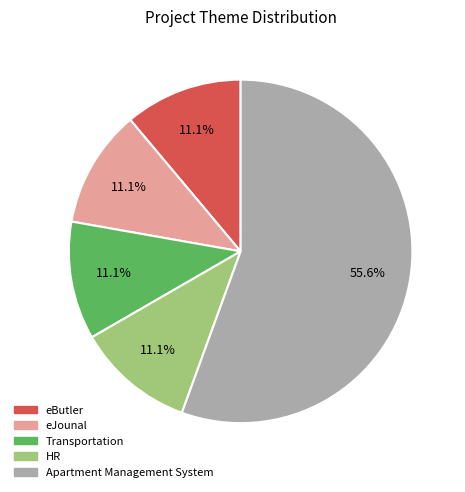

What is the largest slice in the pie chart?

Apartment Management System